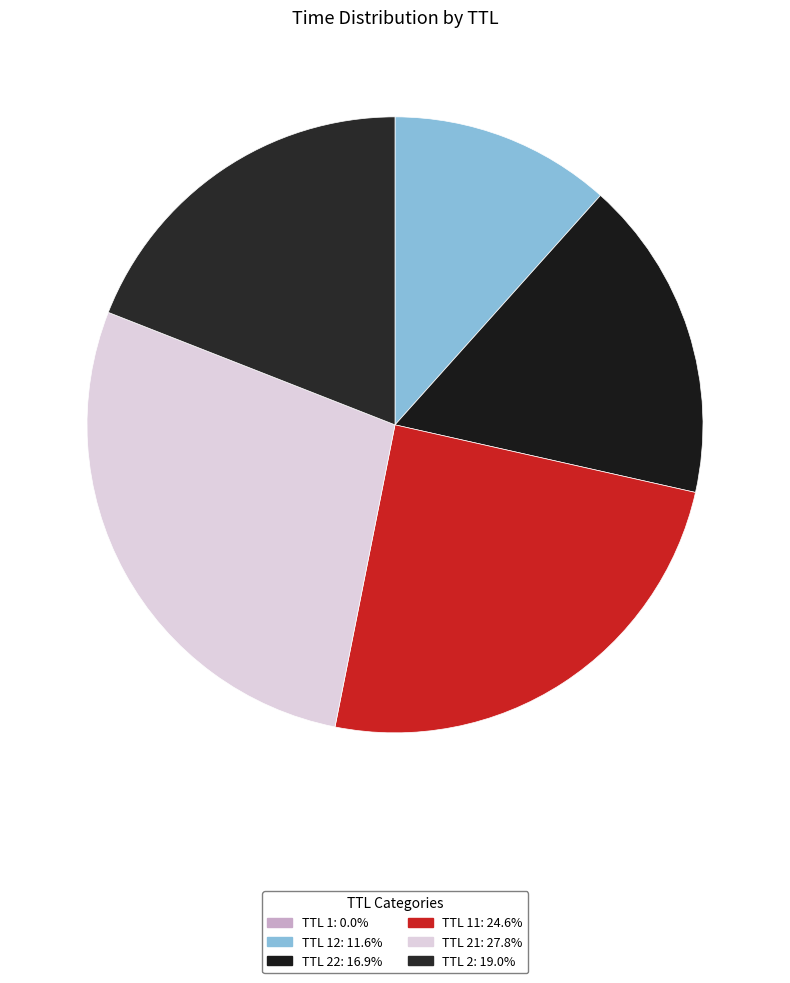

Is there any slice that represents more than half of the pie?

No